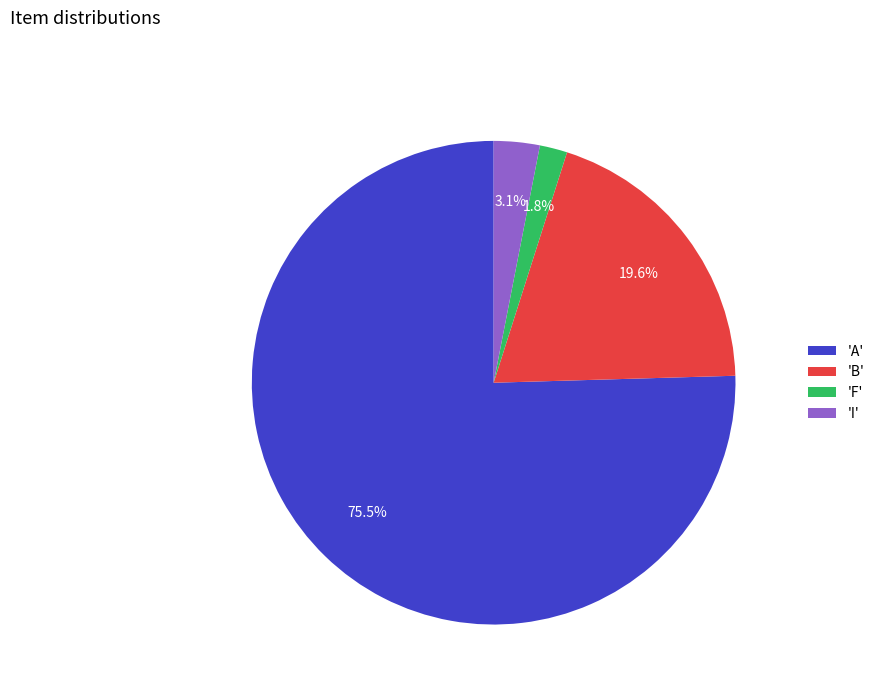

To the nearest percent, what is the average slice percentage?

25%